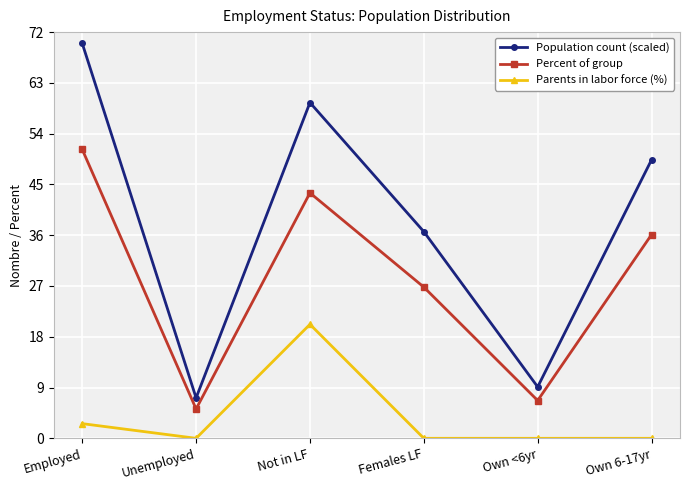

The Percent of group series shows 9.3 at Unemployed. True or false?

False